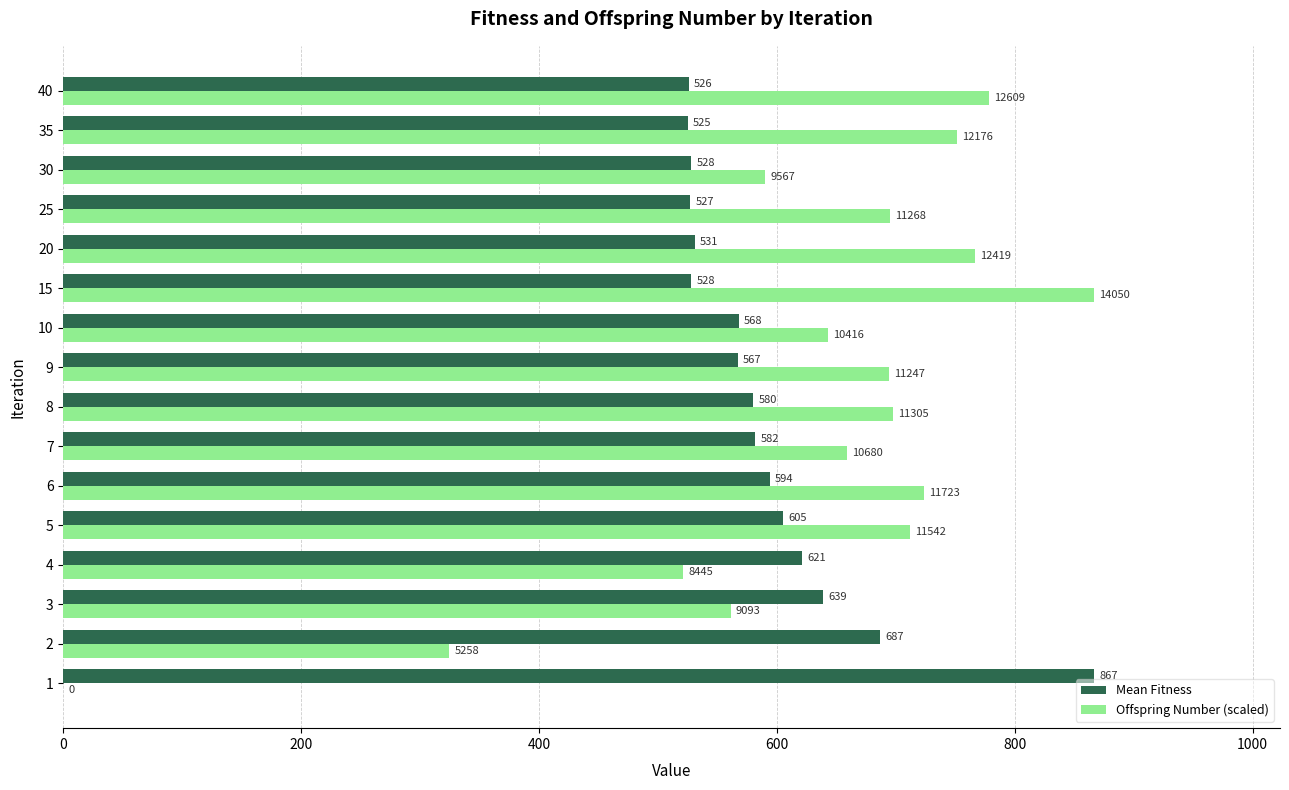

What is the approximate value of Offspring Number (scaled) at 9?

694.0